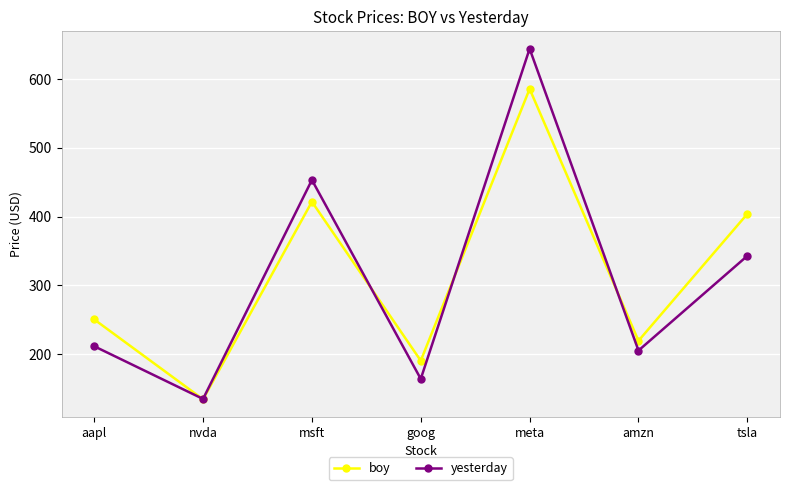

List the series in order of their overall mean, lowest first.

yesterday, boy